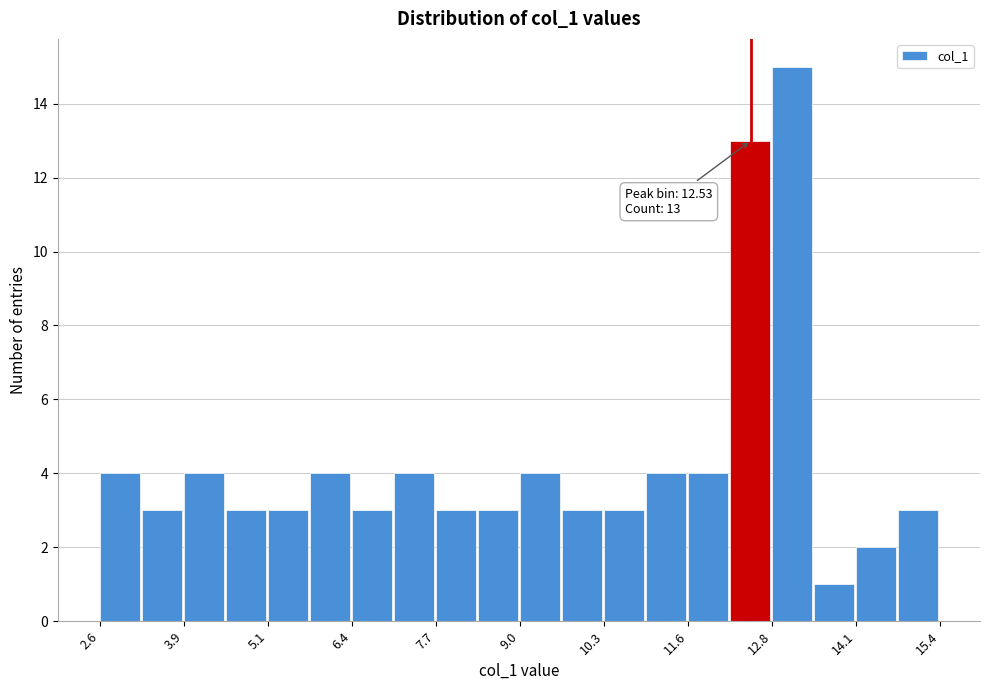

Around what value on the x-axis is the tallest bar? Give the approximate position of its centre, as read against the axis.

13.2